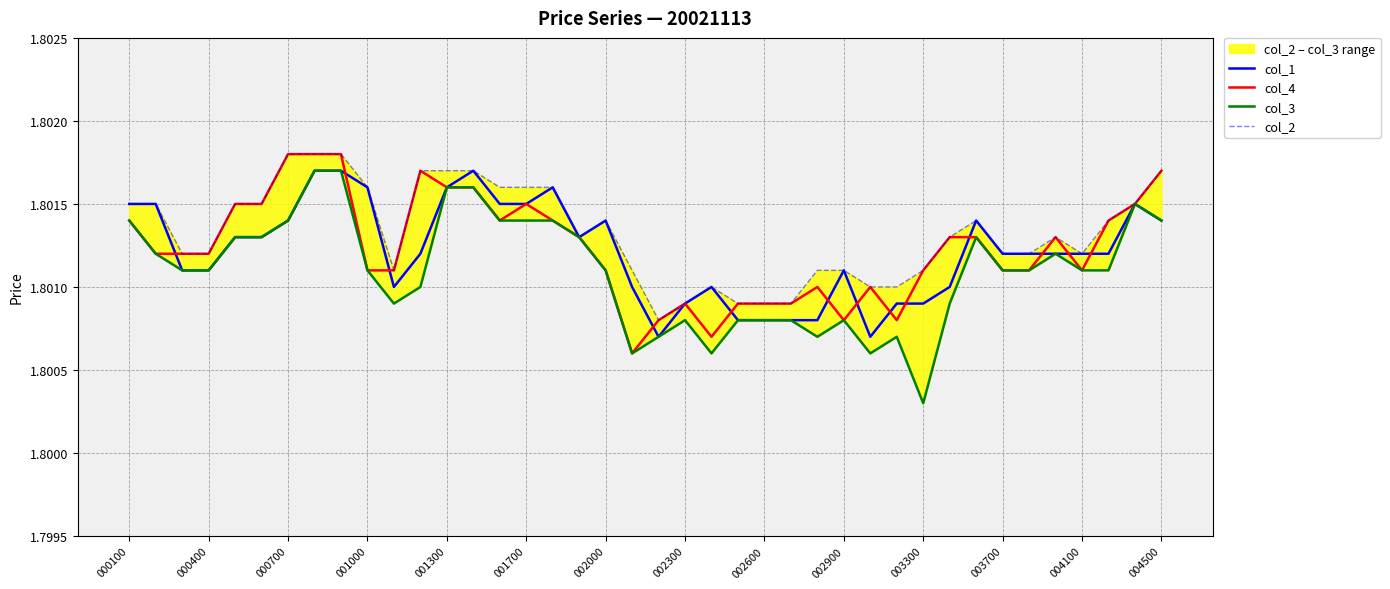

What is the maximum value for col_3?

1.8